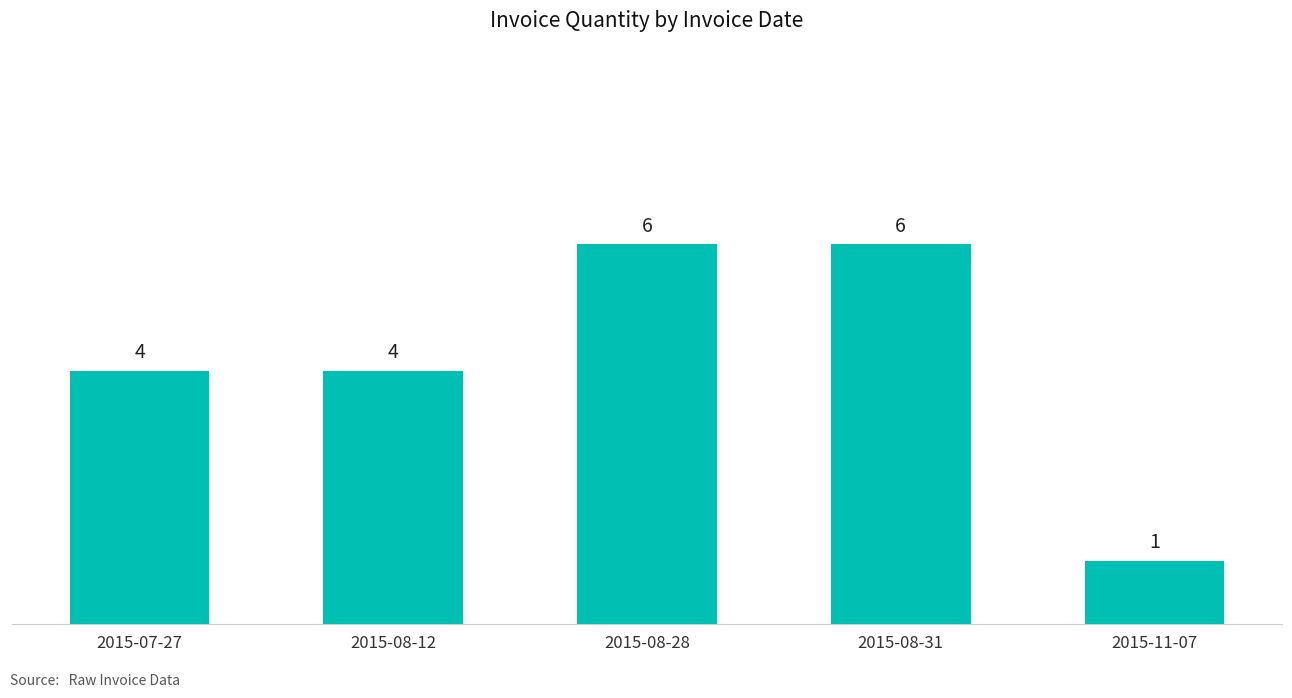

What is the ratio of the value at 2015-08-31 to the value at 2015-08-28?

1.0